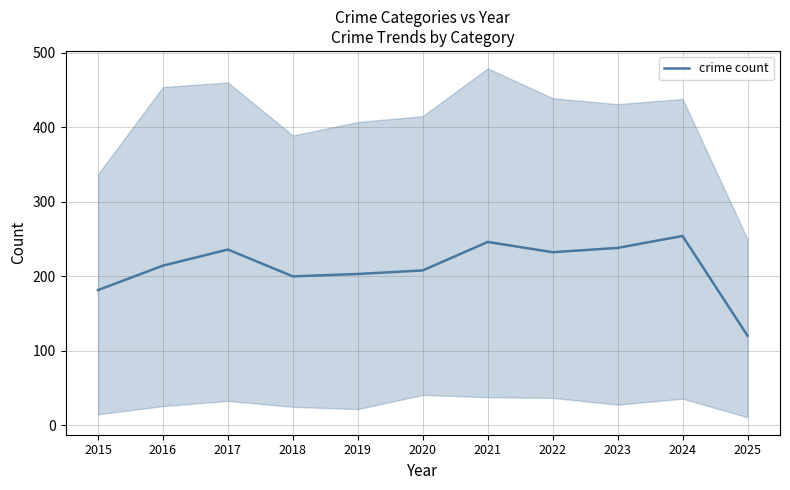

What is the value of the 11th point from the left?

120.4